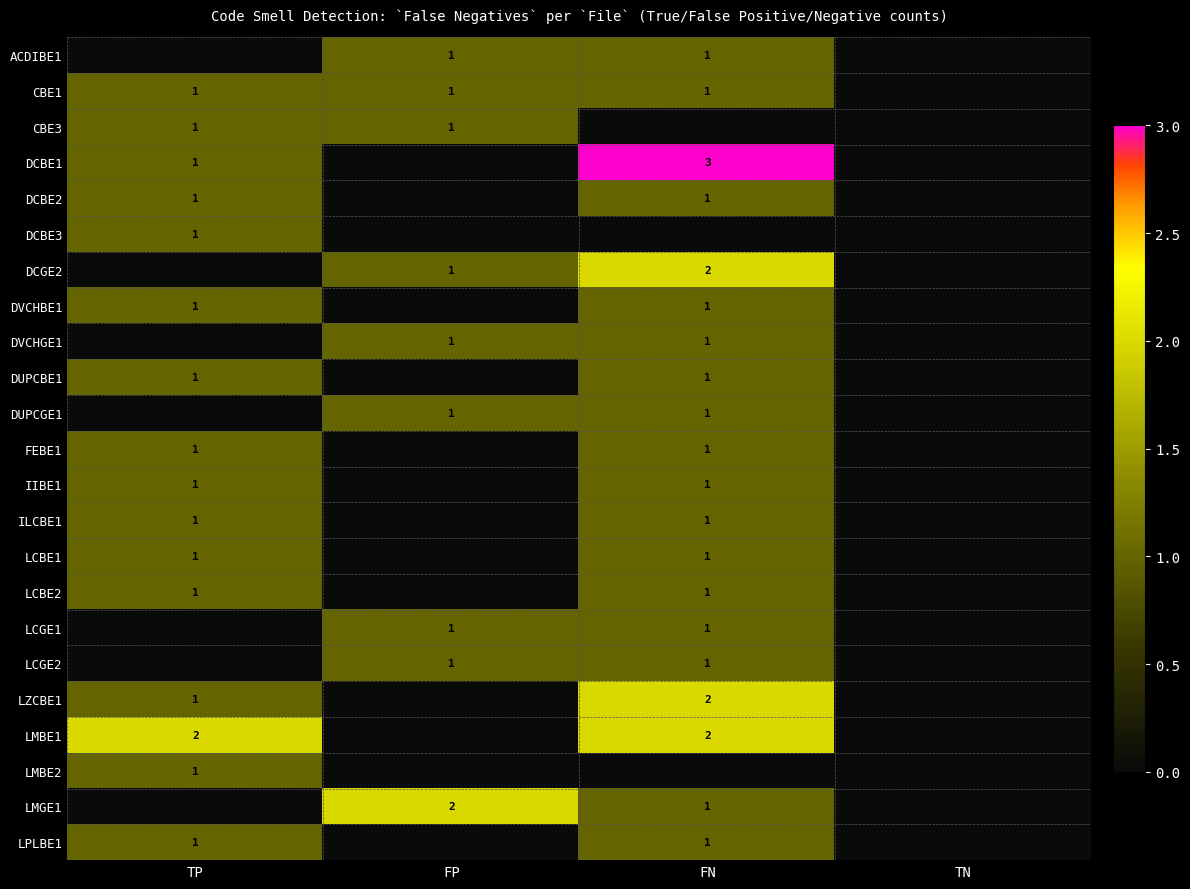

At which category is the sum across all series the highest?

FN